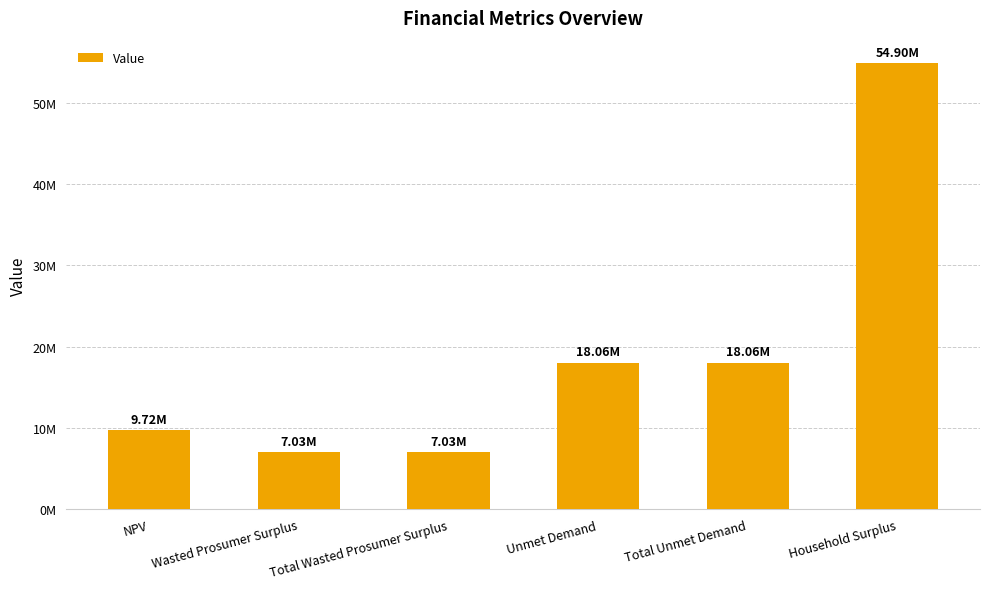

What is the difference between the values at Wasted Prosumer Surplus and Household Surplus?

47878325.6